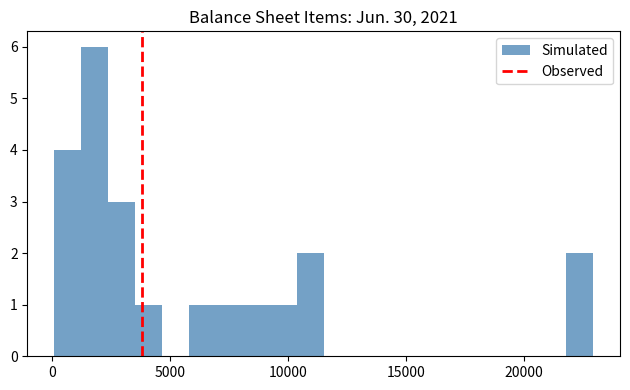

Around what value on the x-axis is the tallest bar? Give the approximate position of its centre, as read against the axis.

2000